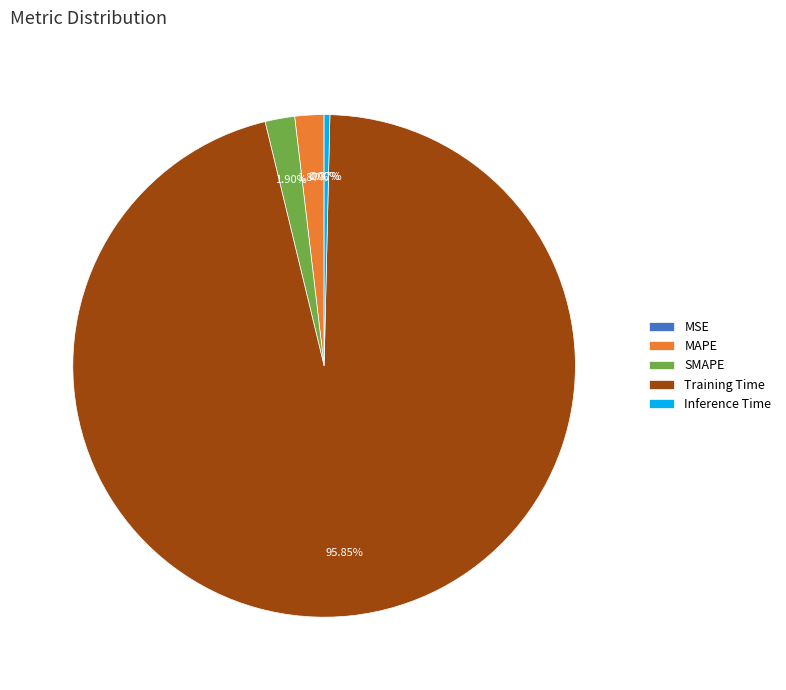

Which slice is the largest?

Training Time